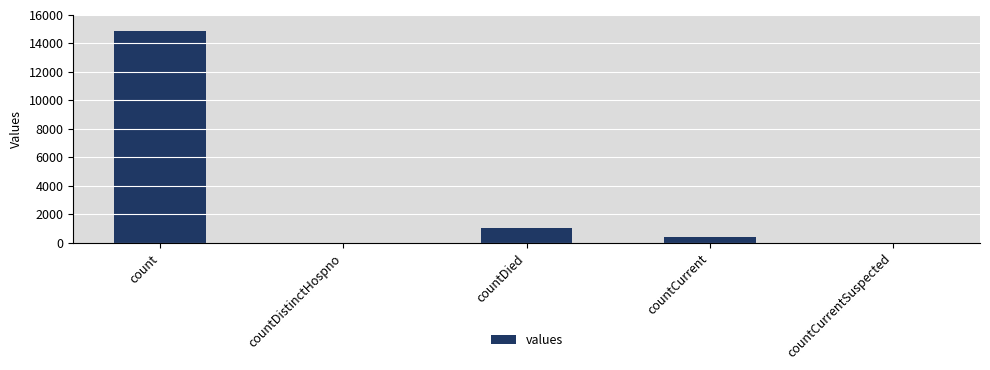

The value at countCurrentSuspected is 5350. True or false?

False